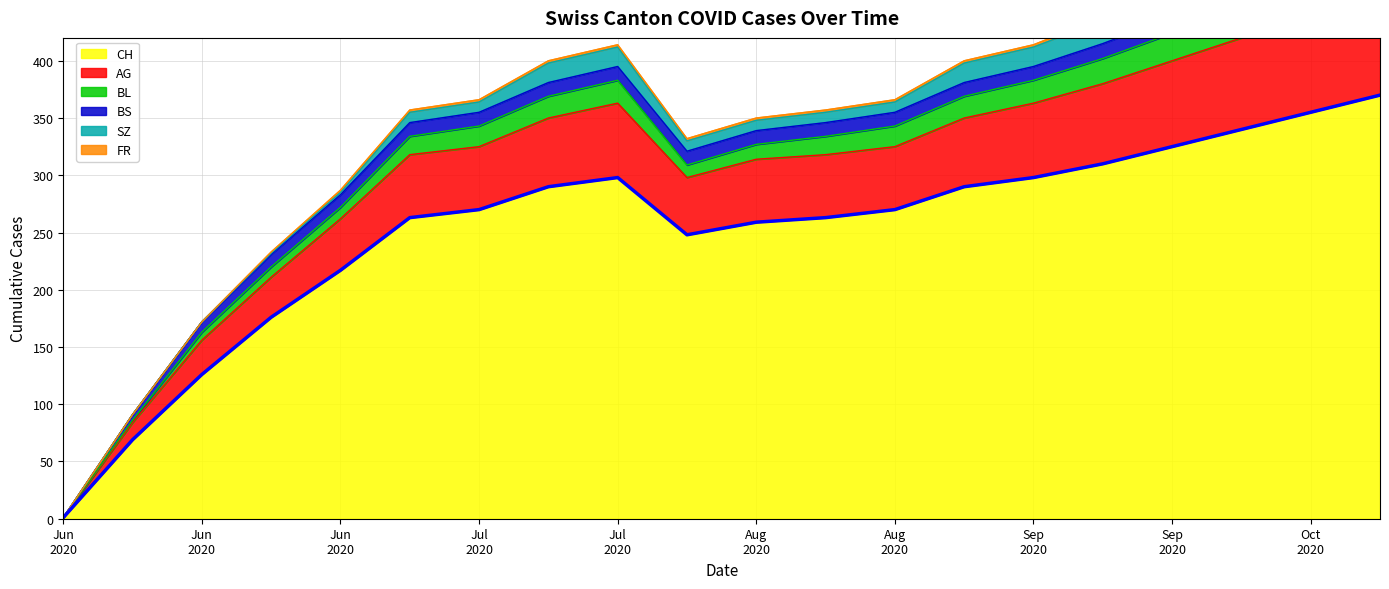

How many interior local valleys (lower than both neighbors) does the data have?

1